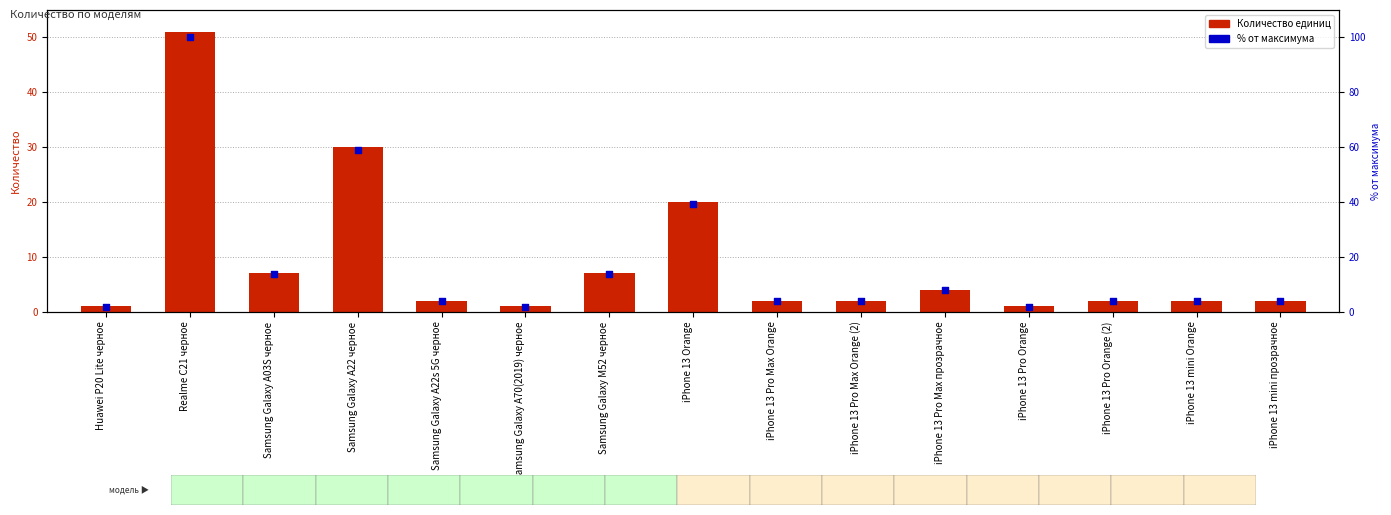

Which series has the largest total across all categories?

% от максимума